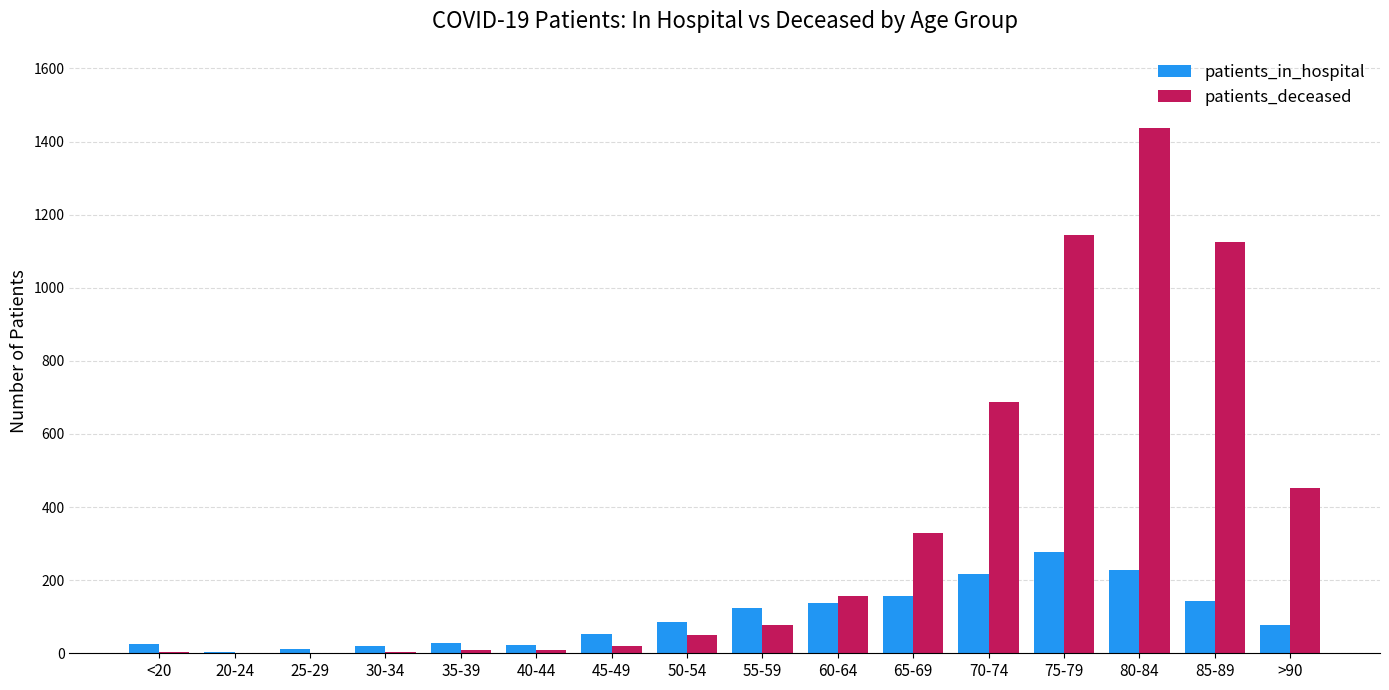

Are the bars horizontal?

No